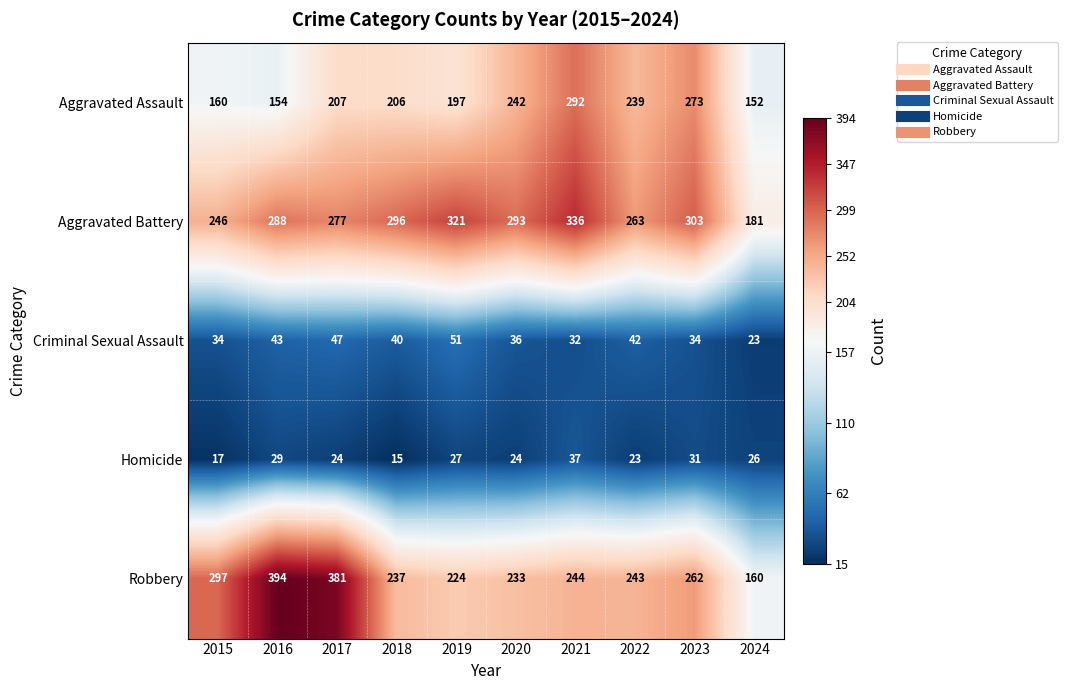

Count the number of categories in the chart.

10